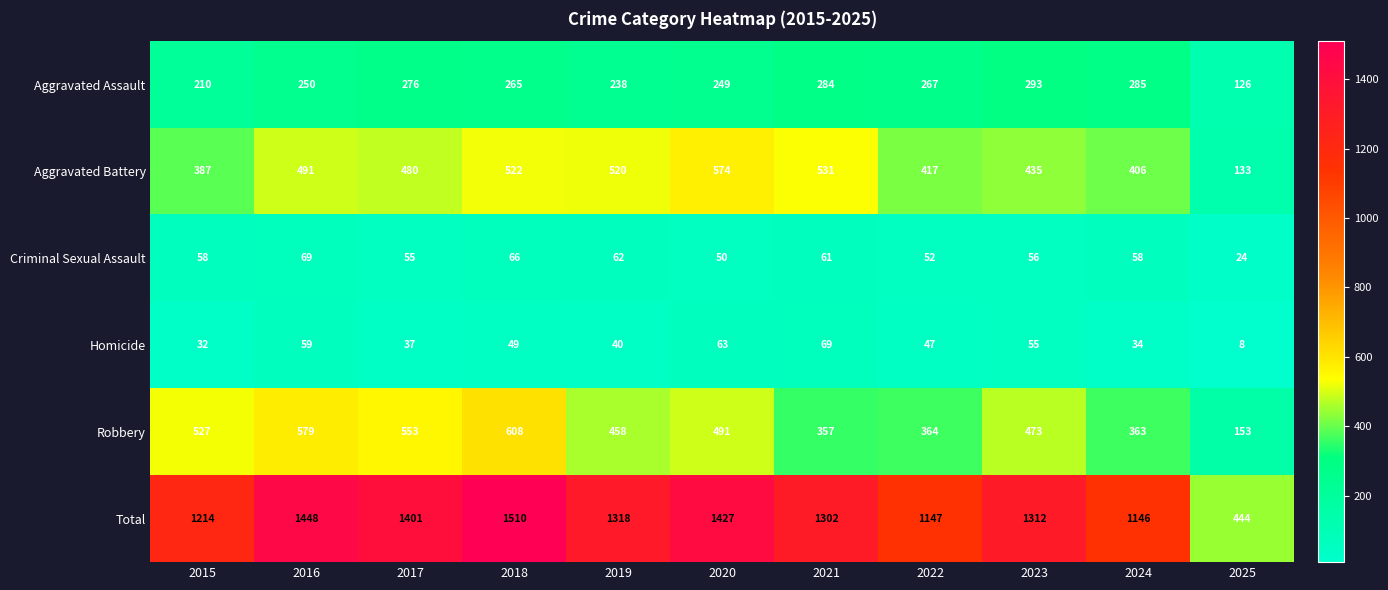

At 2024, list the series in order from smallest to largest.

Homicide, Criminal Sexual Assault, Aggravated Assault, Robbery, Aggravated Battery, Total